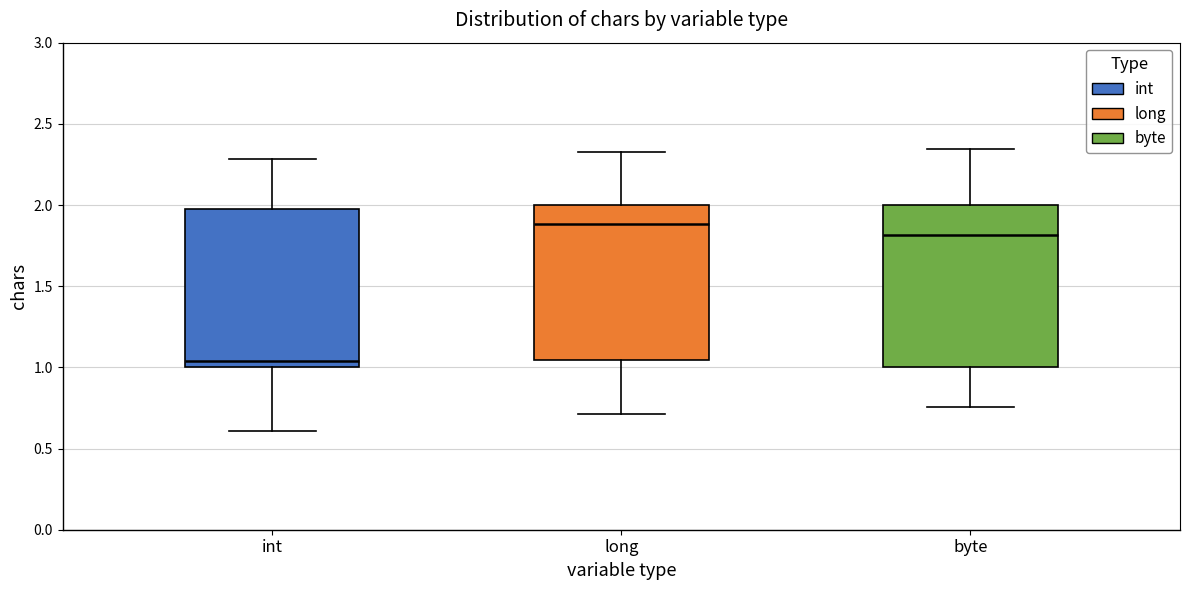

Reading left to right, read every box against the y-axis: the position of its median line, the range the box covers, and the ends of its whiskers. The values are not printed on the chart, so give them approximately, as read against the axis.

int: median 1.05, box 1.00 to 2.00, whiskers 0.60 to 2.30
long: median 1.90, box 1.05 to 2.00, whiskers 0.70 to 2.35
byte: median 1.80, box 1.00 to 2.00, whiskers 0.75 to 2.35